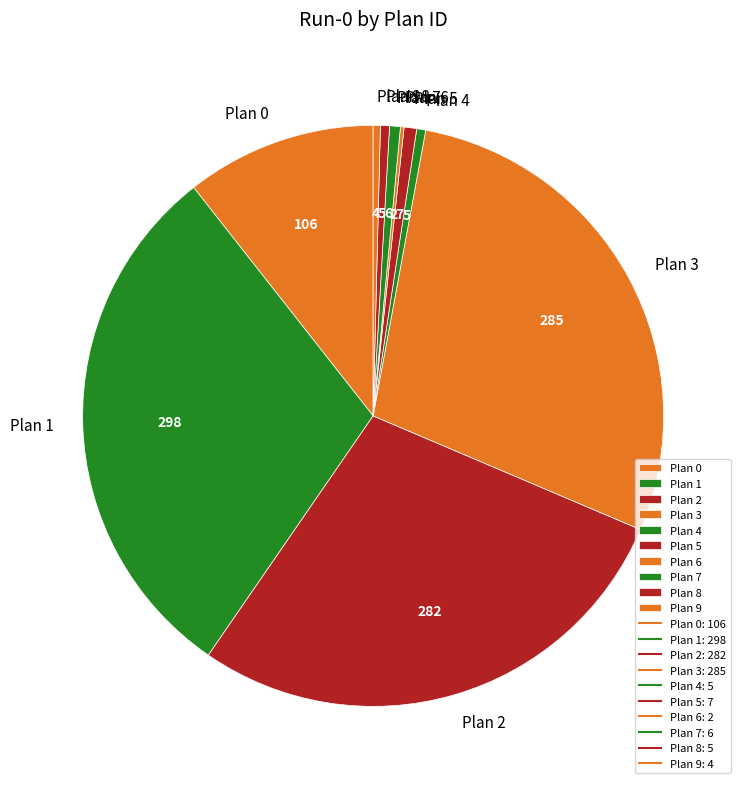

Combined, do Plan 7 and Plan 8 account for over 50%?

No